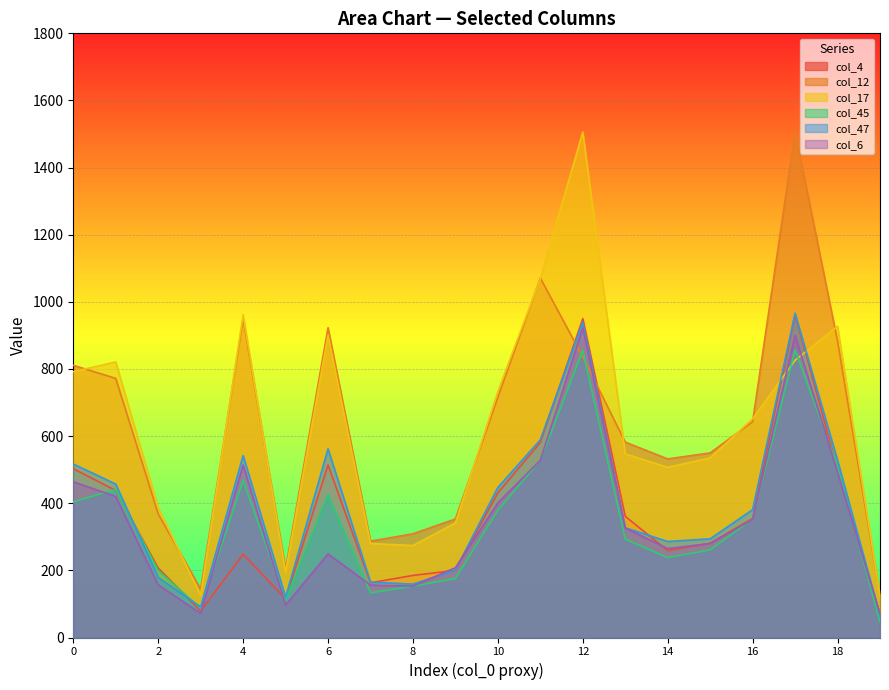

What is the total value across all series at 7?

1184